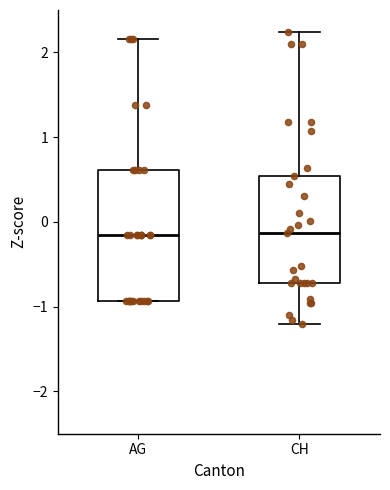

Reading left to right, transcribe this box plot: for each box, give where its median line is, the range the box spans, and where its two whiskers end, as read against the y-axis. The values are not printed on the chart, so give them approximately, as read against the axis.

AG: median -0.2, box -0.9 to 0.6, whiskers -0.9 to 2.2
CH: median -0.1, box -0.7 to 0.5, whiskers -1.2 to 2.2